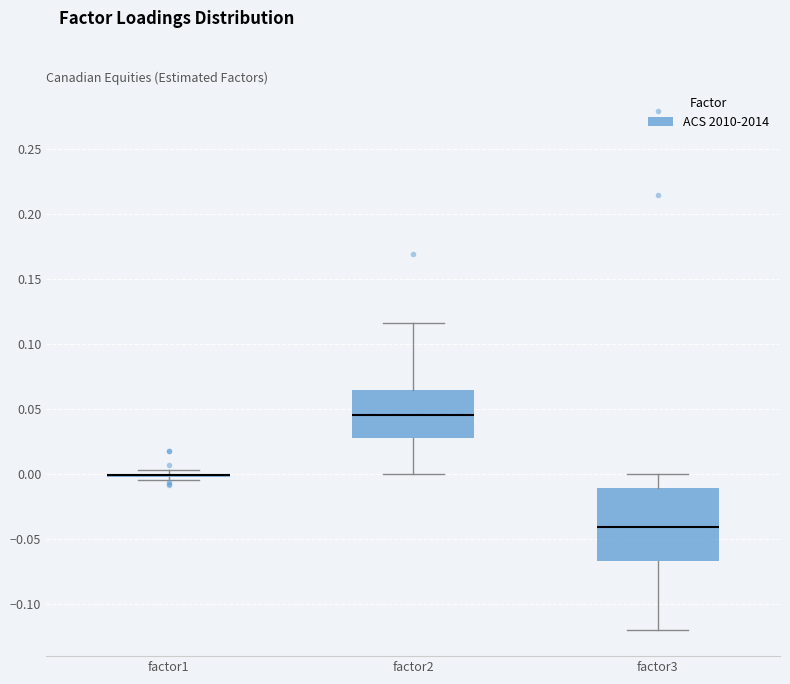

Reading left to right, transcribe this box plot: for each box, give where its median line is, the range the box spans, and where its two whiskers end, as read against the y-axis. The values are not printed on the chart, so give them approximately, as read against the axis.

factor1: box collapsed to a line at 0.000, whiskers -0.005 to 0.005
factor2: median 0.045, box 0.030 to 0.065, whiskers 0.000 to 0.115
factor3: median -0.040, box -0.065 to -0.010, whiskers -0.120 to 0.000